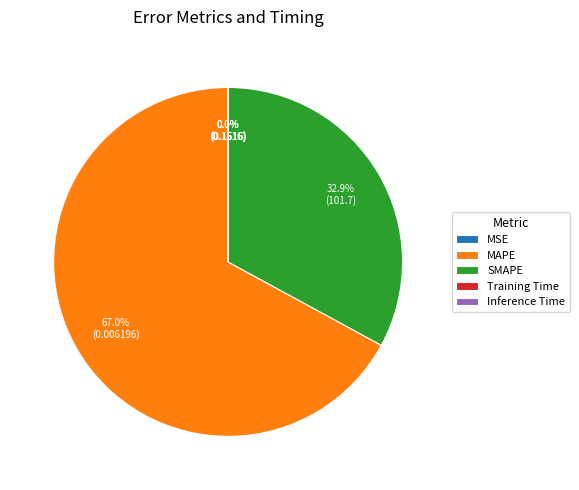

Combined, do MAPE and SMAPE account for over 50%?

Yes